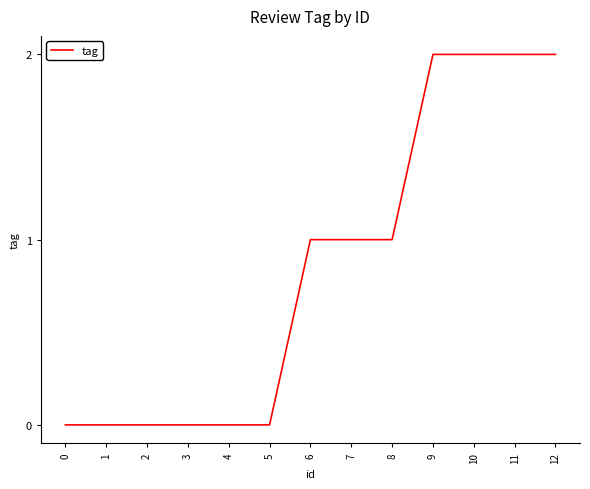

The value at 8 is 1. True or false?

True